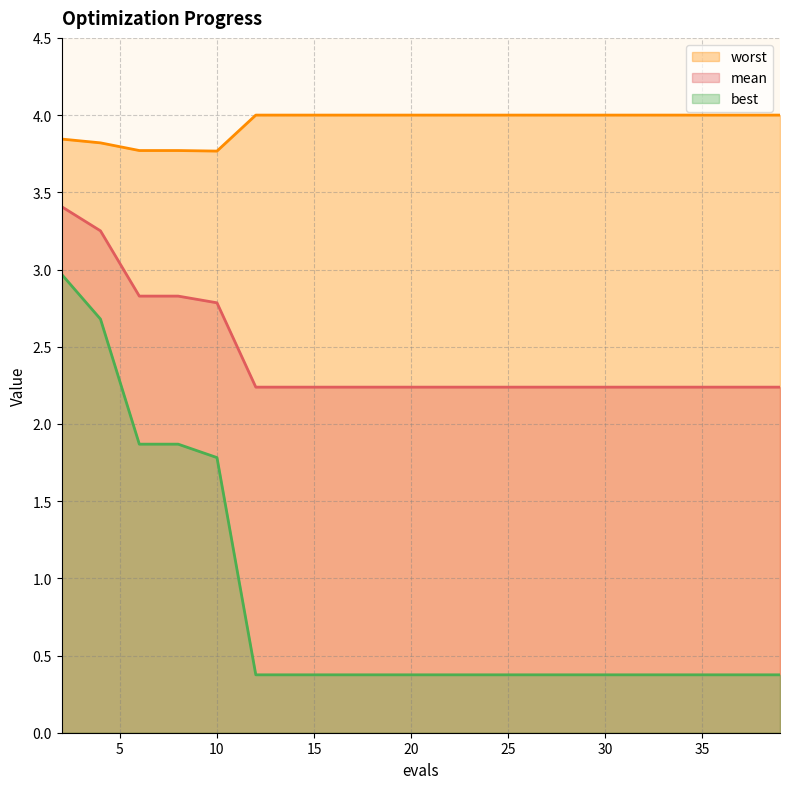

Which series has the largest total across all categories?

worst